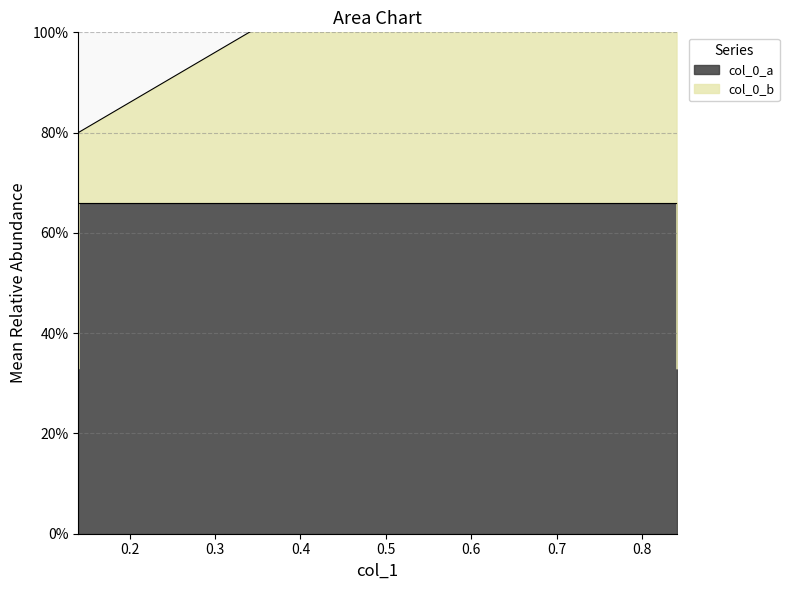

Is it true that the value at 0.14 is 0.3?

True